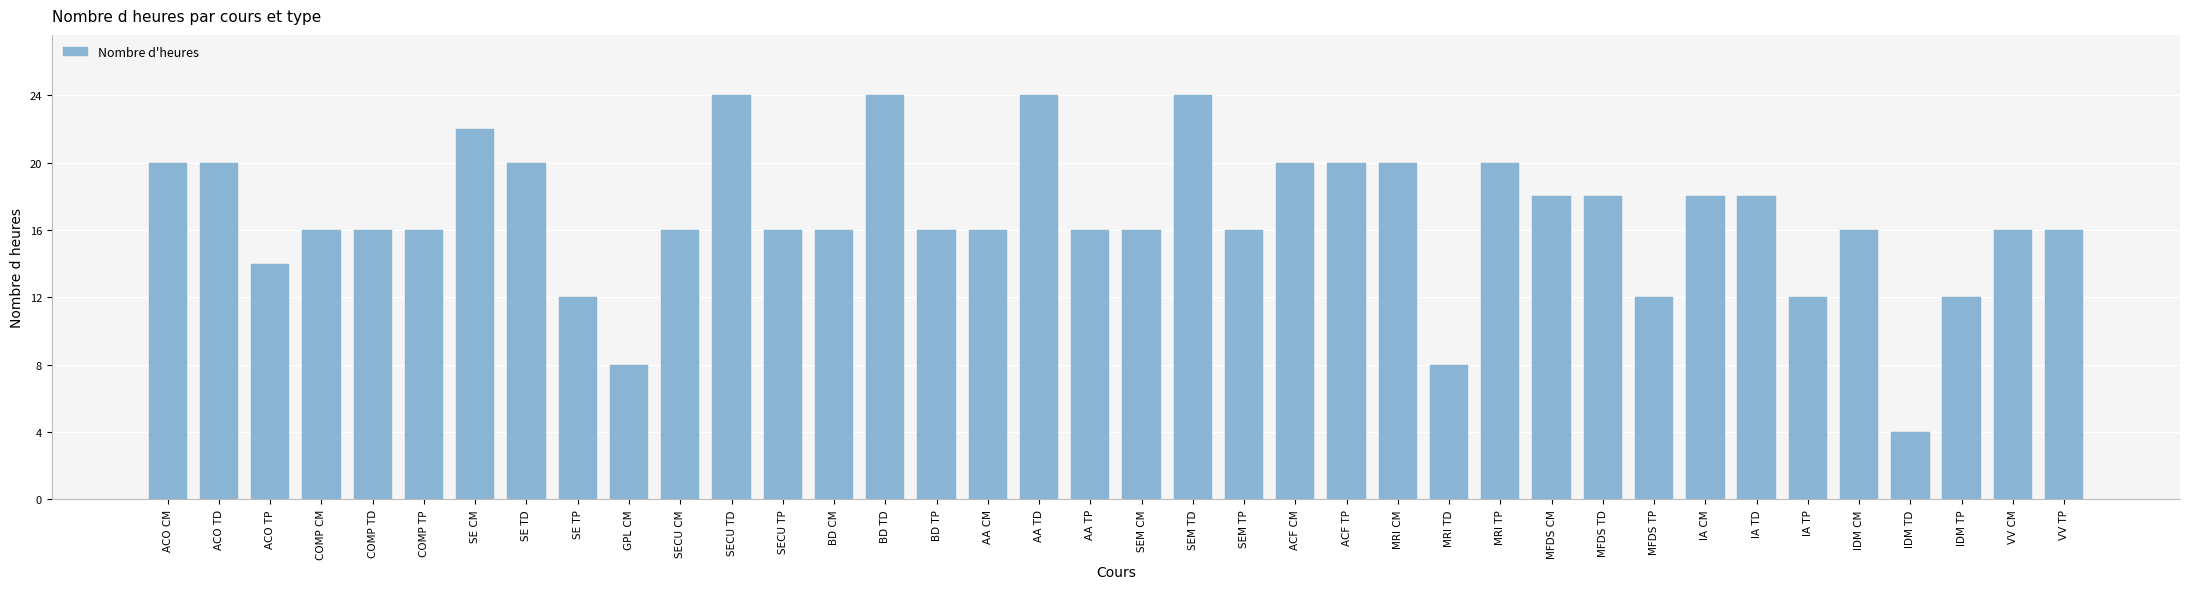

How many data points does each series have?

38